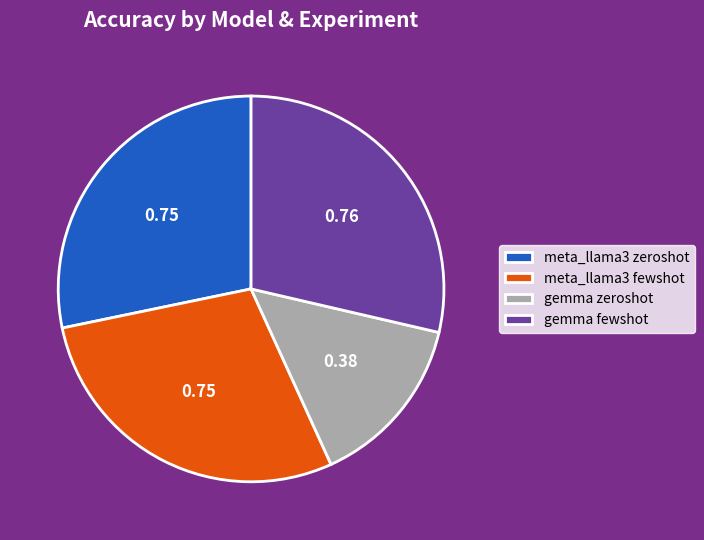

Is meta_llama3 zeroshot the majority of the pie?

No